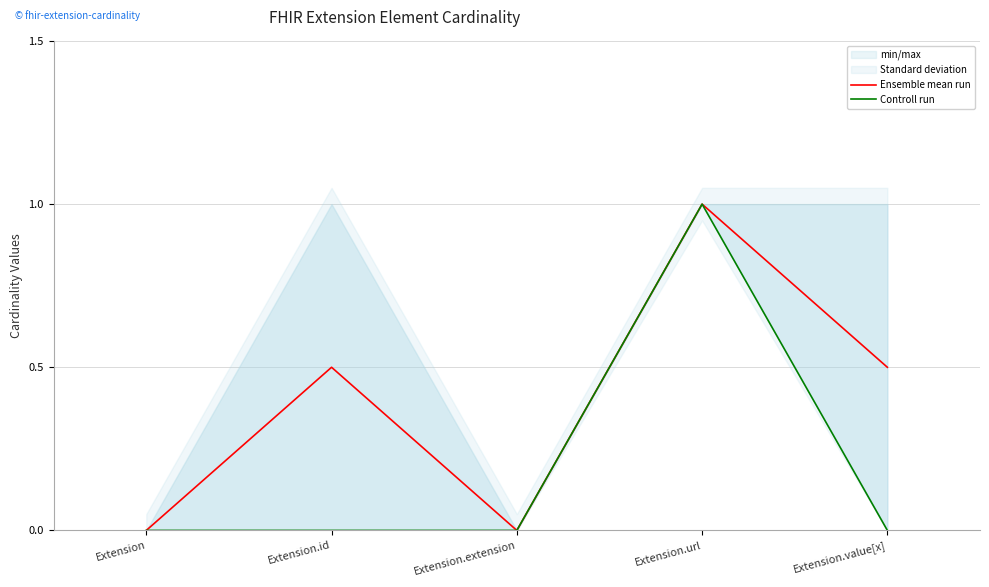

What is the difference between the maximum and second lowest values in the Ensemble mean run series?

1.0